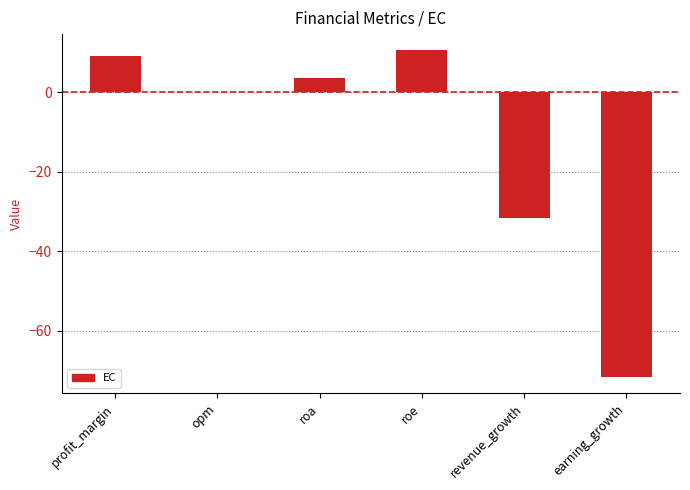

What is the sum of the values at opm and profit_margin?

9.2